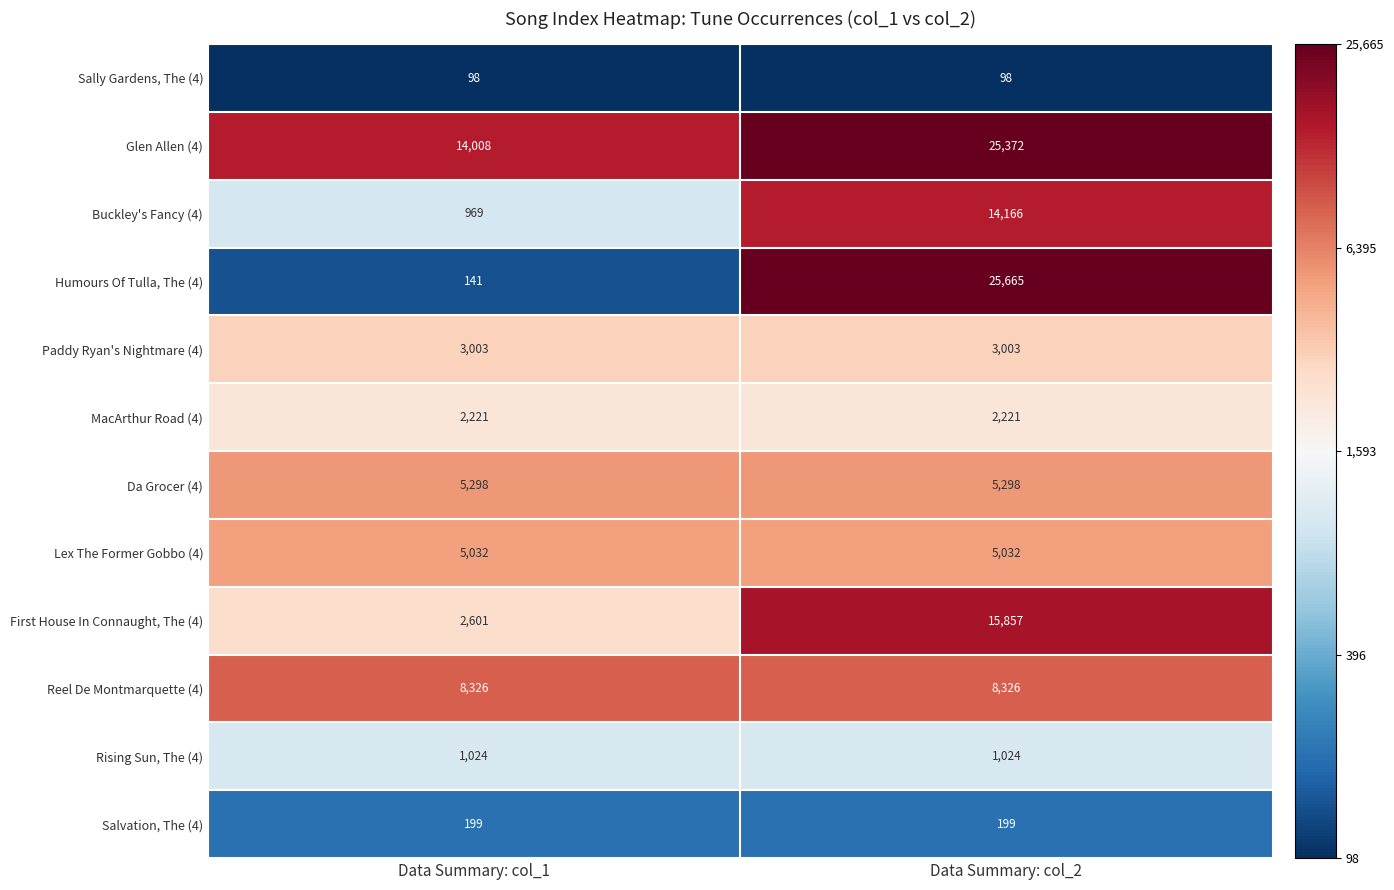

The value of Sally Gardens, The (4) at Data Summary: col_1 is 98. True or false?

True